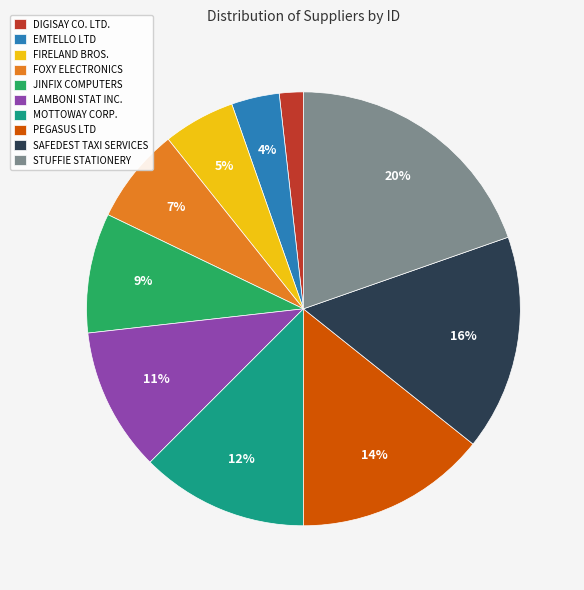

To the nearest percent, what is the combined percentage of JINFIX COMPUTERS and FIRELAND BROS.?

14%